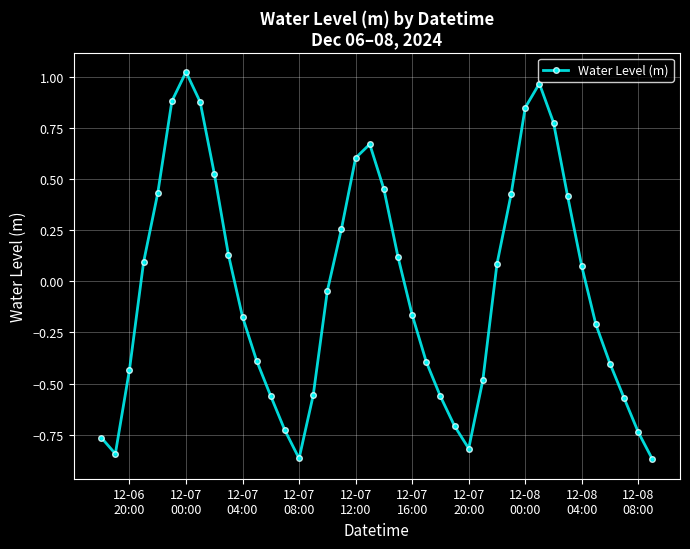

How many interior local peaks (higher than both neighbors) does the data have?

3